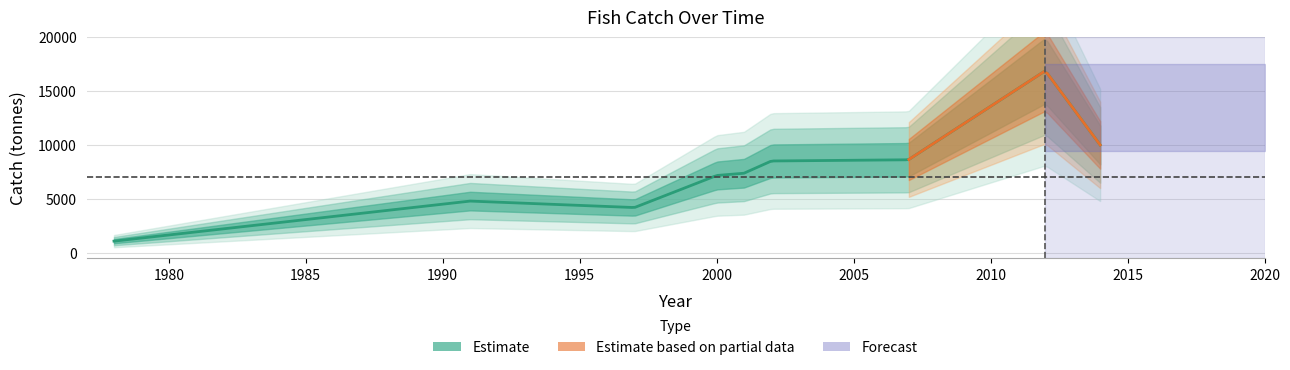

What is the change in value from 2012 to 2014?

-6870